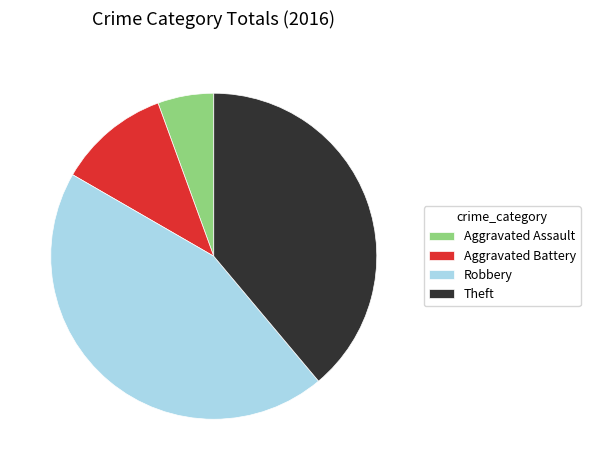

True or false: Aggravated Battery accounts for 11% of the total.

True